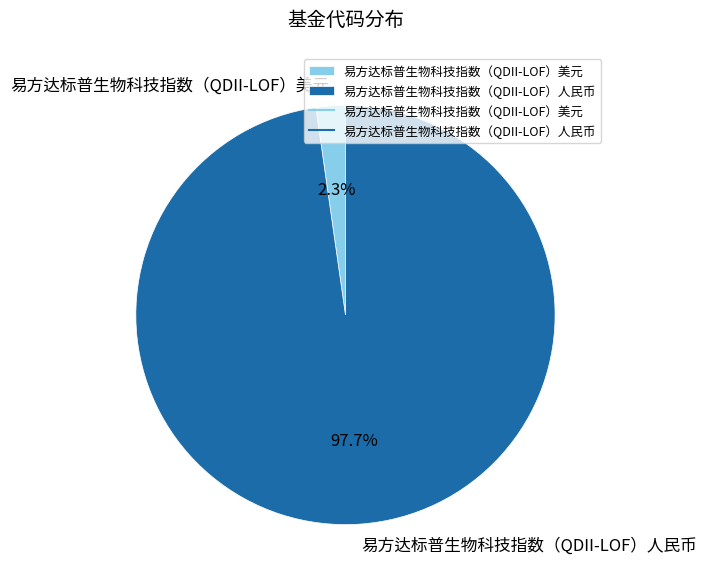

To the nearest percent, what percentage of the pie is 易方达标普生物科技指数（QDII-LOF）人民币?

98%